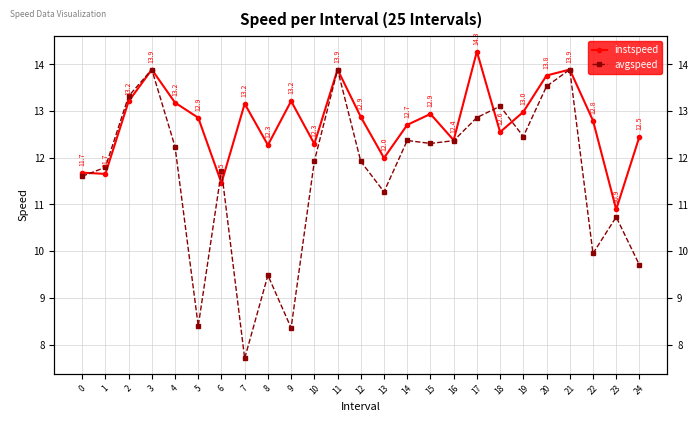

How many data points does each series have?

25